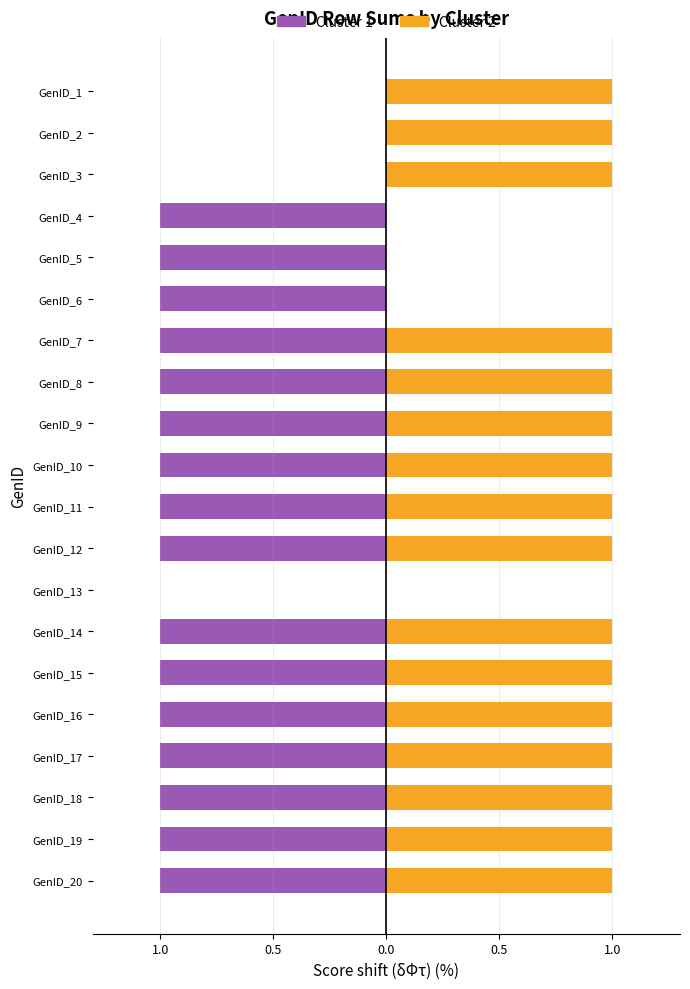

Rank the series by their maximum value, from highest to lowest.

Cluster 2, Cluster 1